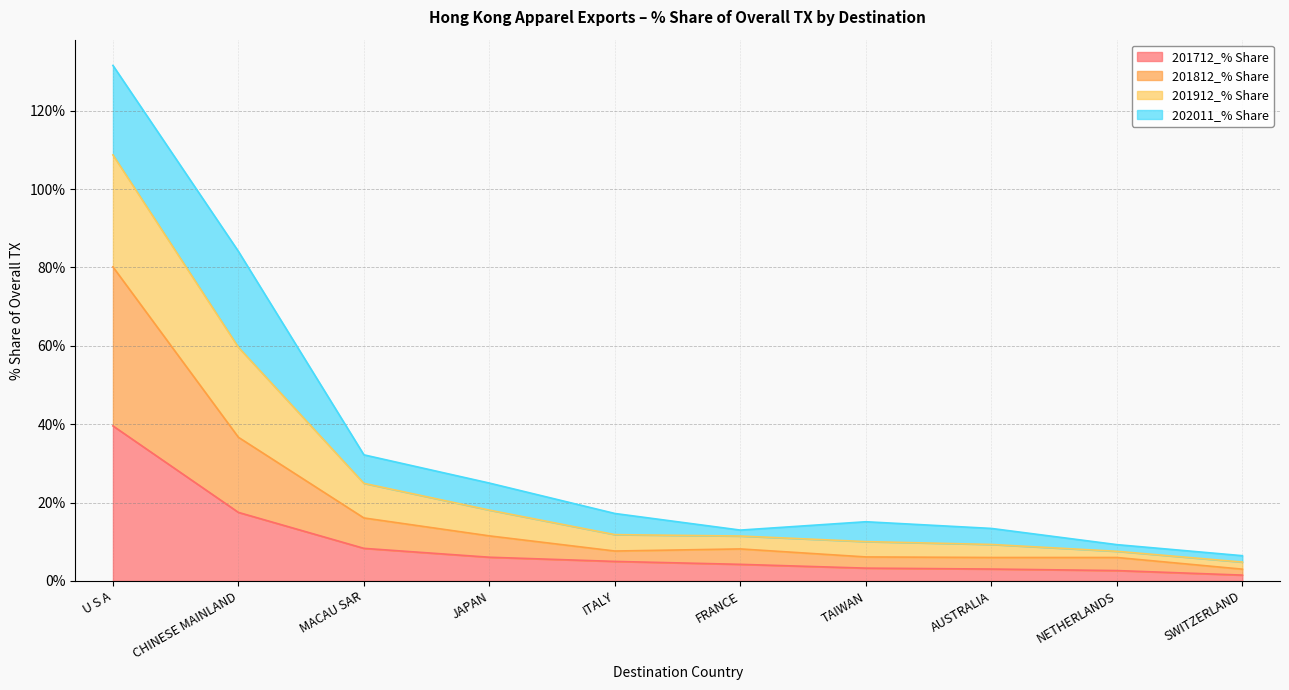

What is the highest value of the 201712_% Share series?

39.6